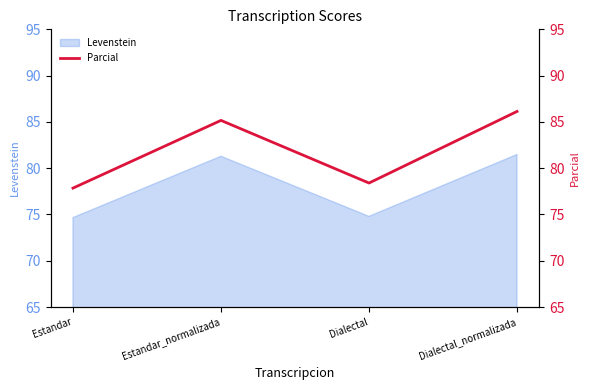

How many interior local valleys does the Levenstein series have?

1